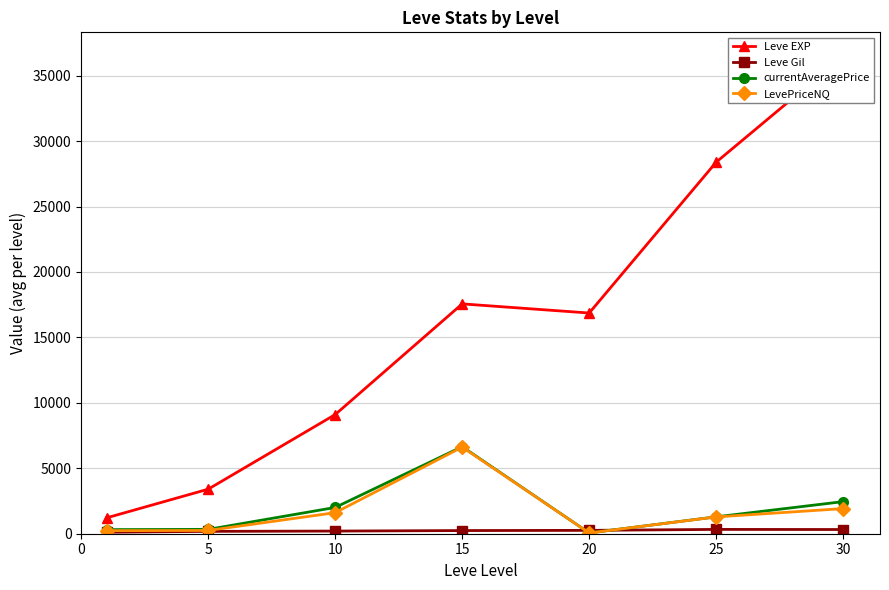

How many data points in currentAveragePrice are less than 1290?

3